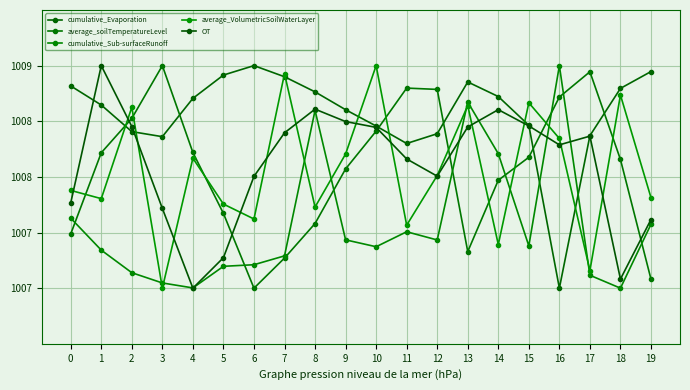

Rank the series by their maximum value, from lowest to highest.

cumulative_Evaporation, average_soilTemperatureLevel, cumulative_Sub-surfaceRunoff, average_VolumetricSoilWaterLayer, OT